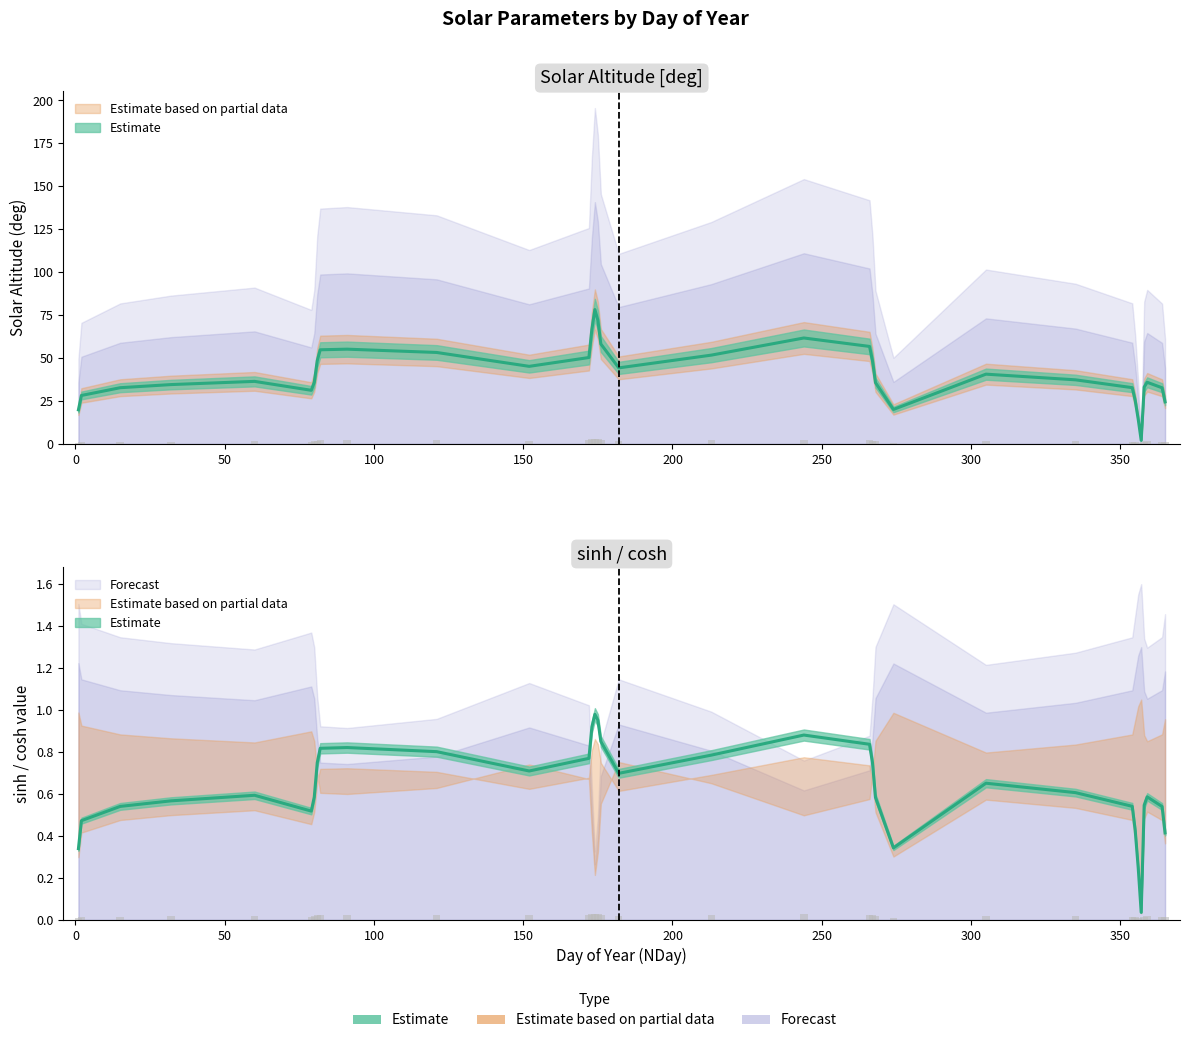

Is it true that Solar Altitude [deg] equals 55.2 at 91?

True